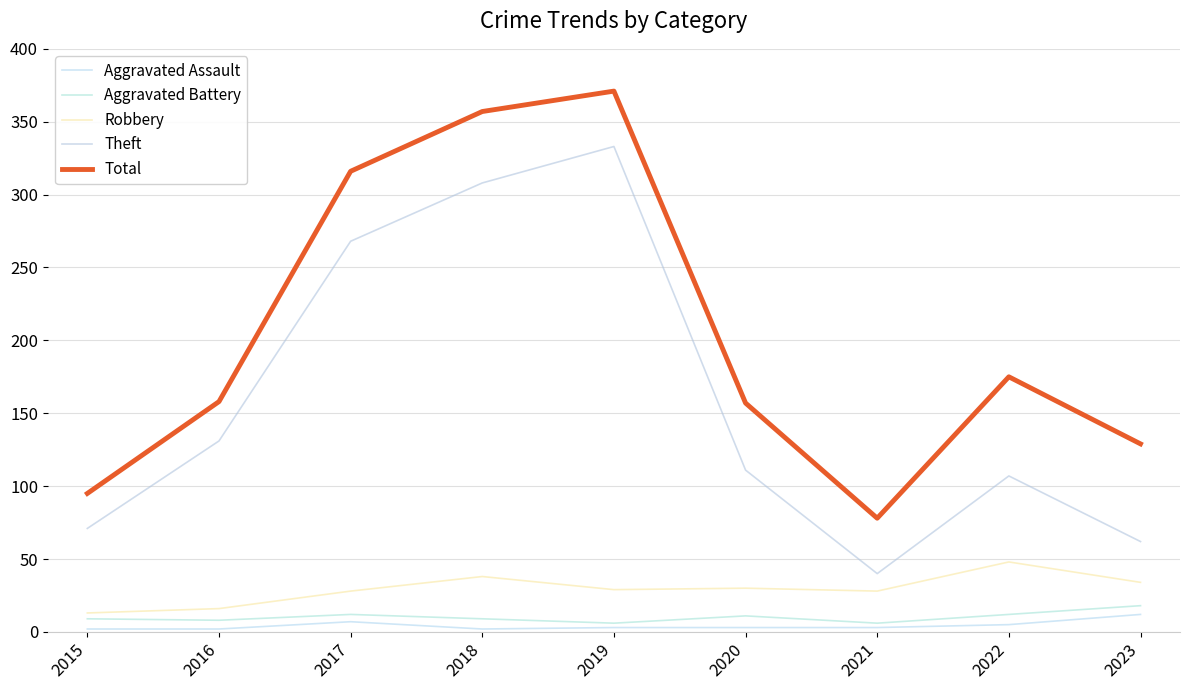

The value of Total at 2022 is 297. True or false?

False